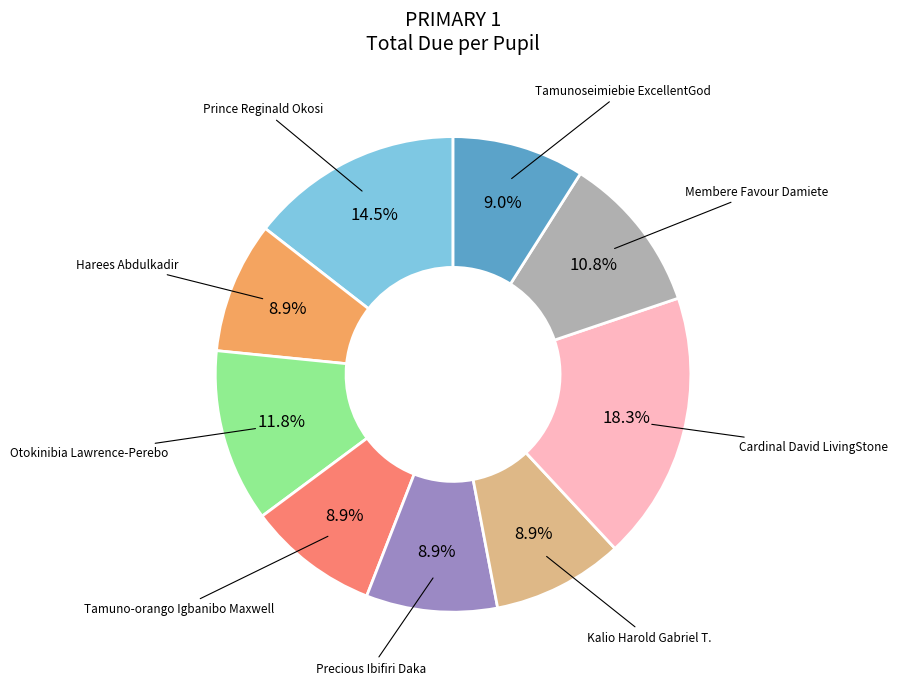

Count the number of slices in the pie.

9